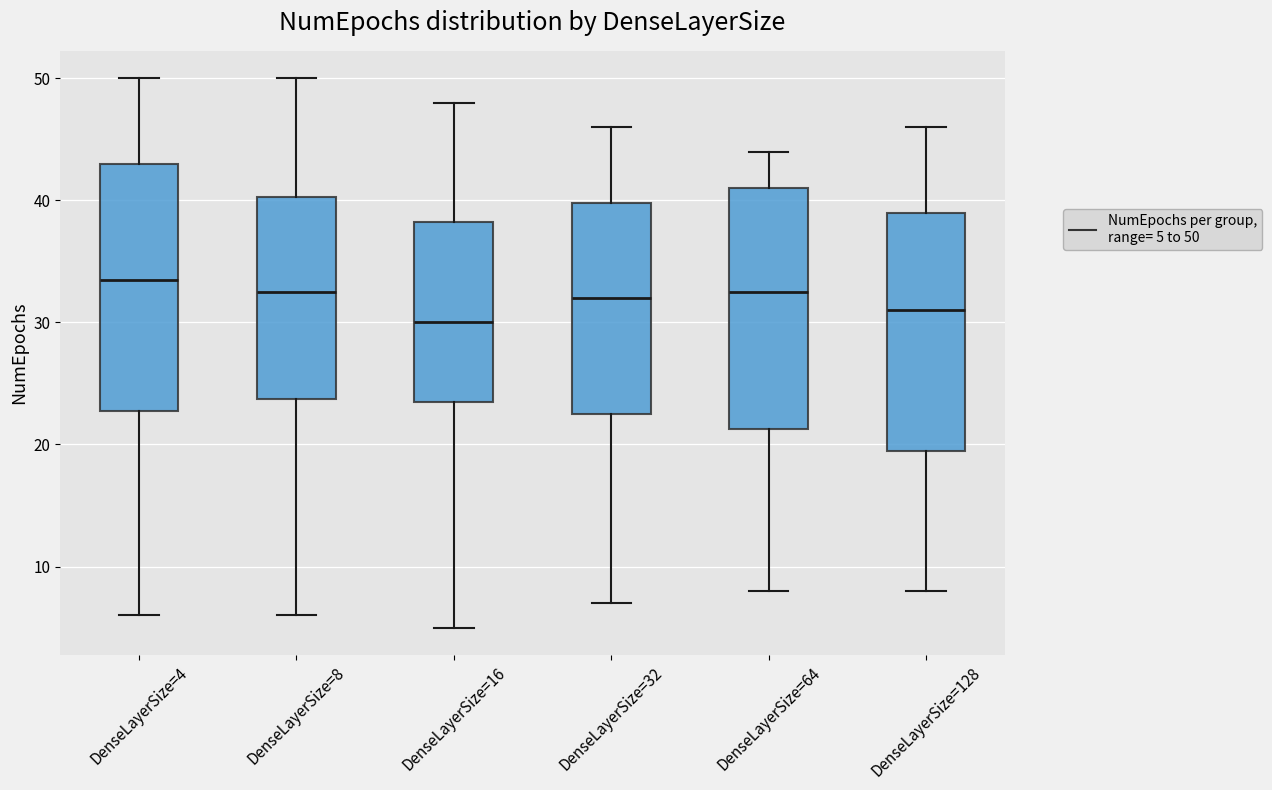

Where is the upper edge of the box for DenseLayerSize=8 on the y-axis? The values are not printed on the chart, so give them approximately, as read against the axis.

40